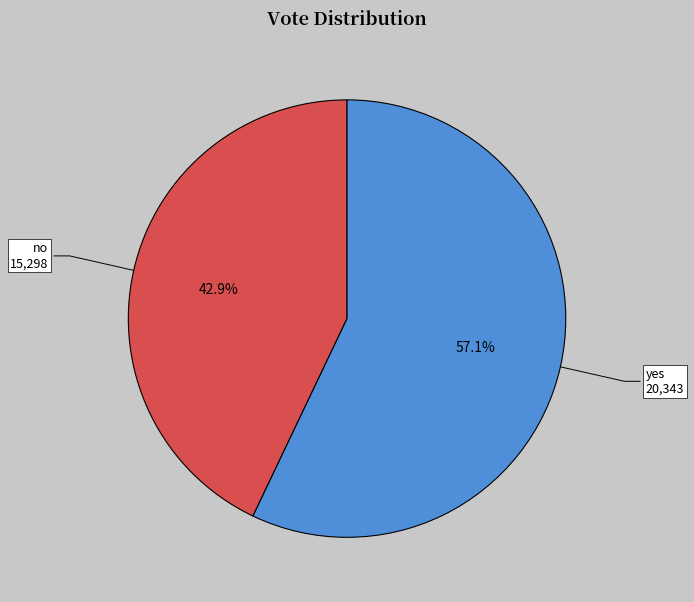

Which has a higher value, no or yes?

yes